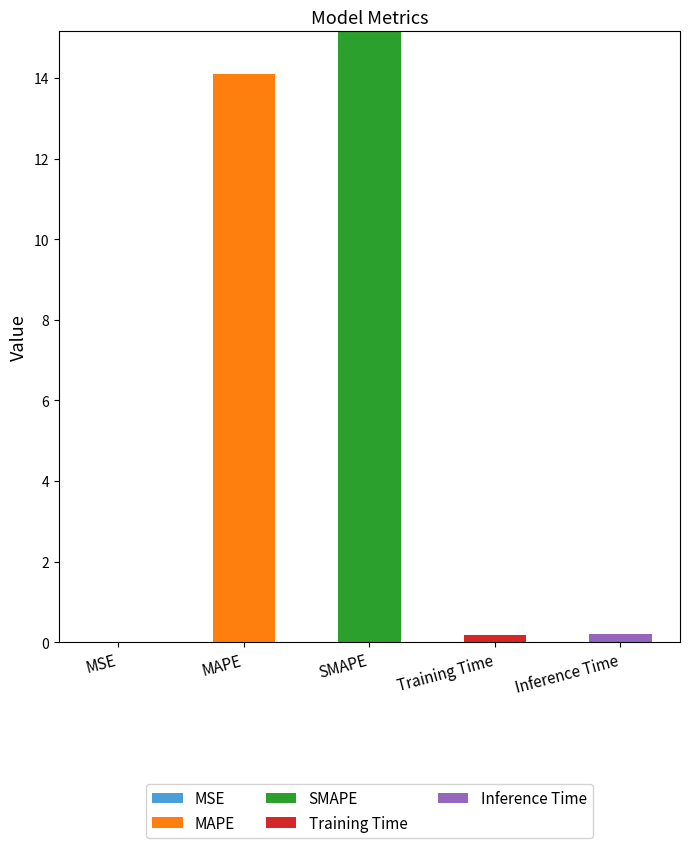

At which category is the sum across all series the highest?

SMAPE